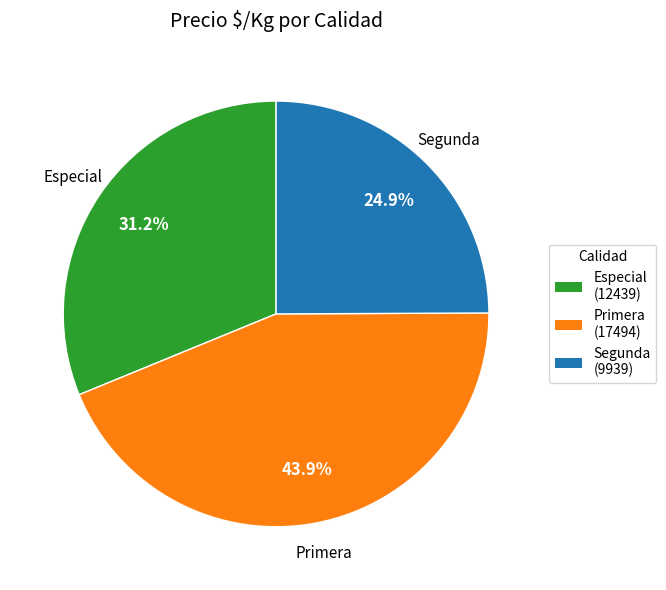

What percentage is NOT represented by Segunda (9939)?

75.1%